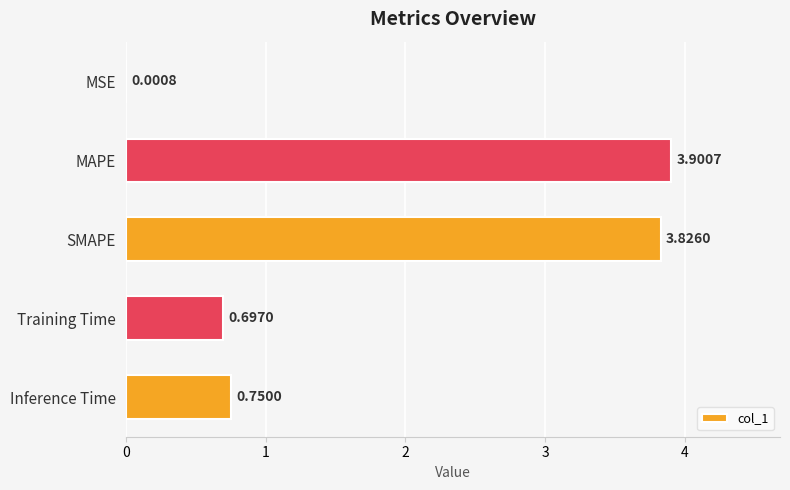

What is the sum of all values?

9.2